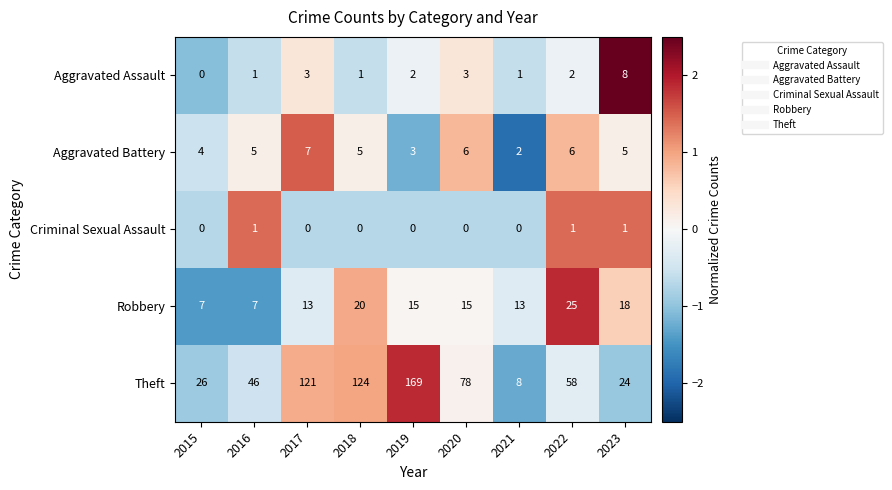

What is the approximate value of Aggravated Assault at 2020?

3